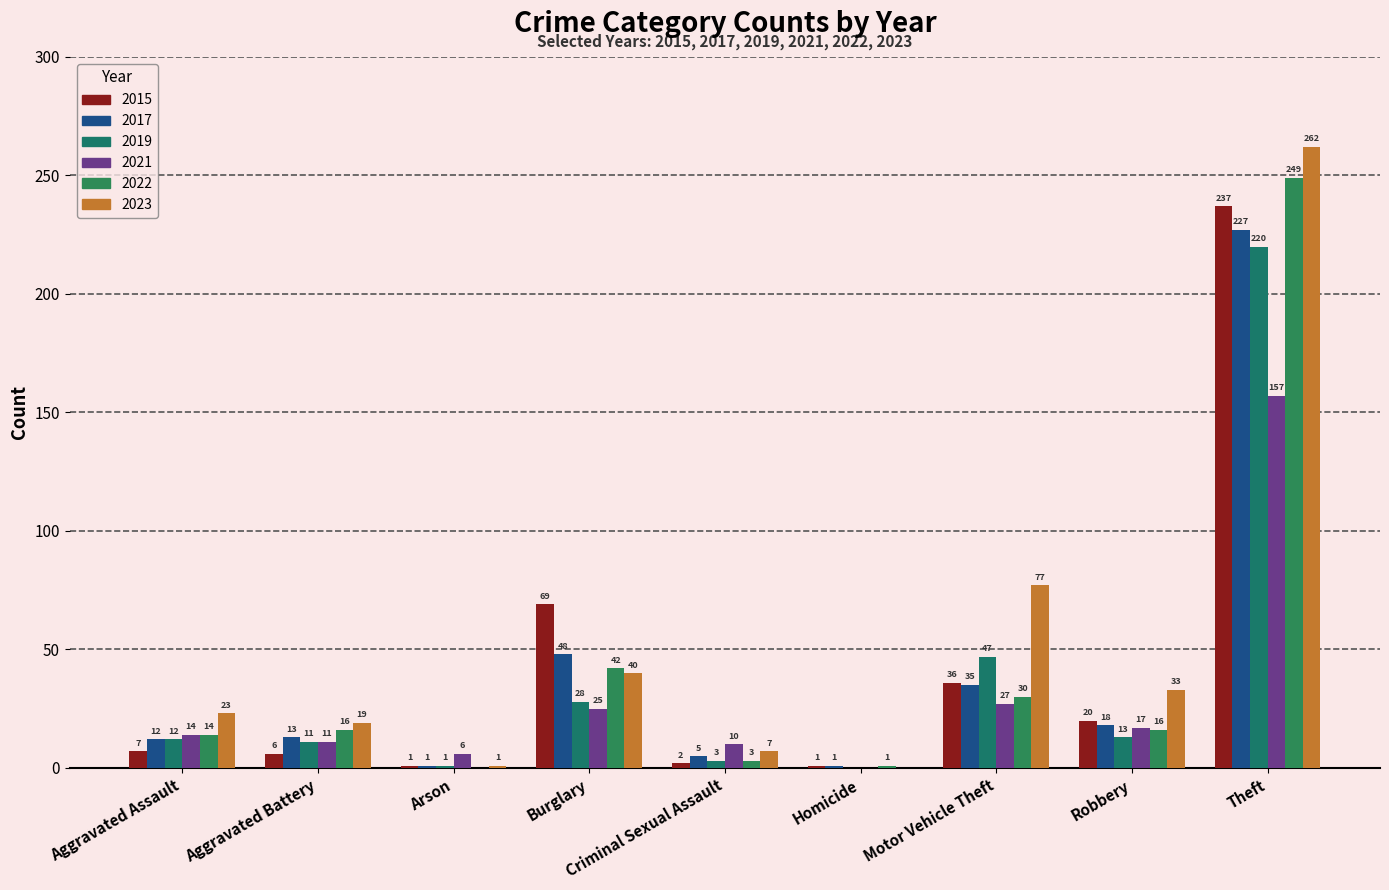

Reading left to right, what are all the values shown in this chart?

2015: Aggravated Assault=7	Aggravated Battery=6	Arson=1	Burglary=69	Criminal Sexual Assault=2	Homicide=1	Motor Vehicle Theft=36	Robbery=20	Theft=237
2017: Aggravated Assault=12	Aggravated Battery=13	Arson=1	Burglary=48	Criminal Sexual Assault=5	Homicide=1	Motor Vehicle Theft=35	Robbery=18	Theft=227
2019: Aggravated Assault=12	Aggravated Battery=11	Arson=1	Burglary=28	Criminal Sexual Assault=3	Homicide=0	Motor Vehicle Theft=47	Robbery=13	Theft=220
2021: Aggravated Assault=14	Aggravated Battery=11	Arson=6	Burglary=25	Criminal Sexual Assault=10	Homicide=0	Motor Vehicle Theft=27	Robbery=17	Theft=157
2022: Aggravated Assault=14	Aggravated Battery=16	Arson=0	Burglary=42	Criminal Sexual Assault=3	Homicide=1	Motor Vehicle Theft=30	Robbery=16	Theft=249
2023: Aggravated Assault=23	Aggravated Battery=19	Arson=1	Burglary=40	Criminal Sexual Assault=7	Homicide=0	Motor Vehicle Theft=77	Robbery=33	Theft=262